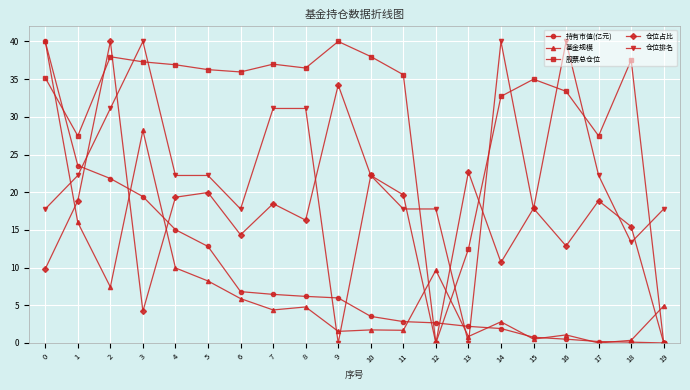

True or false: 仓位排名 and 持有市值(亿元) intersect in this chart.

True